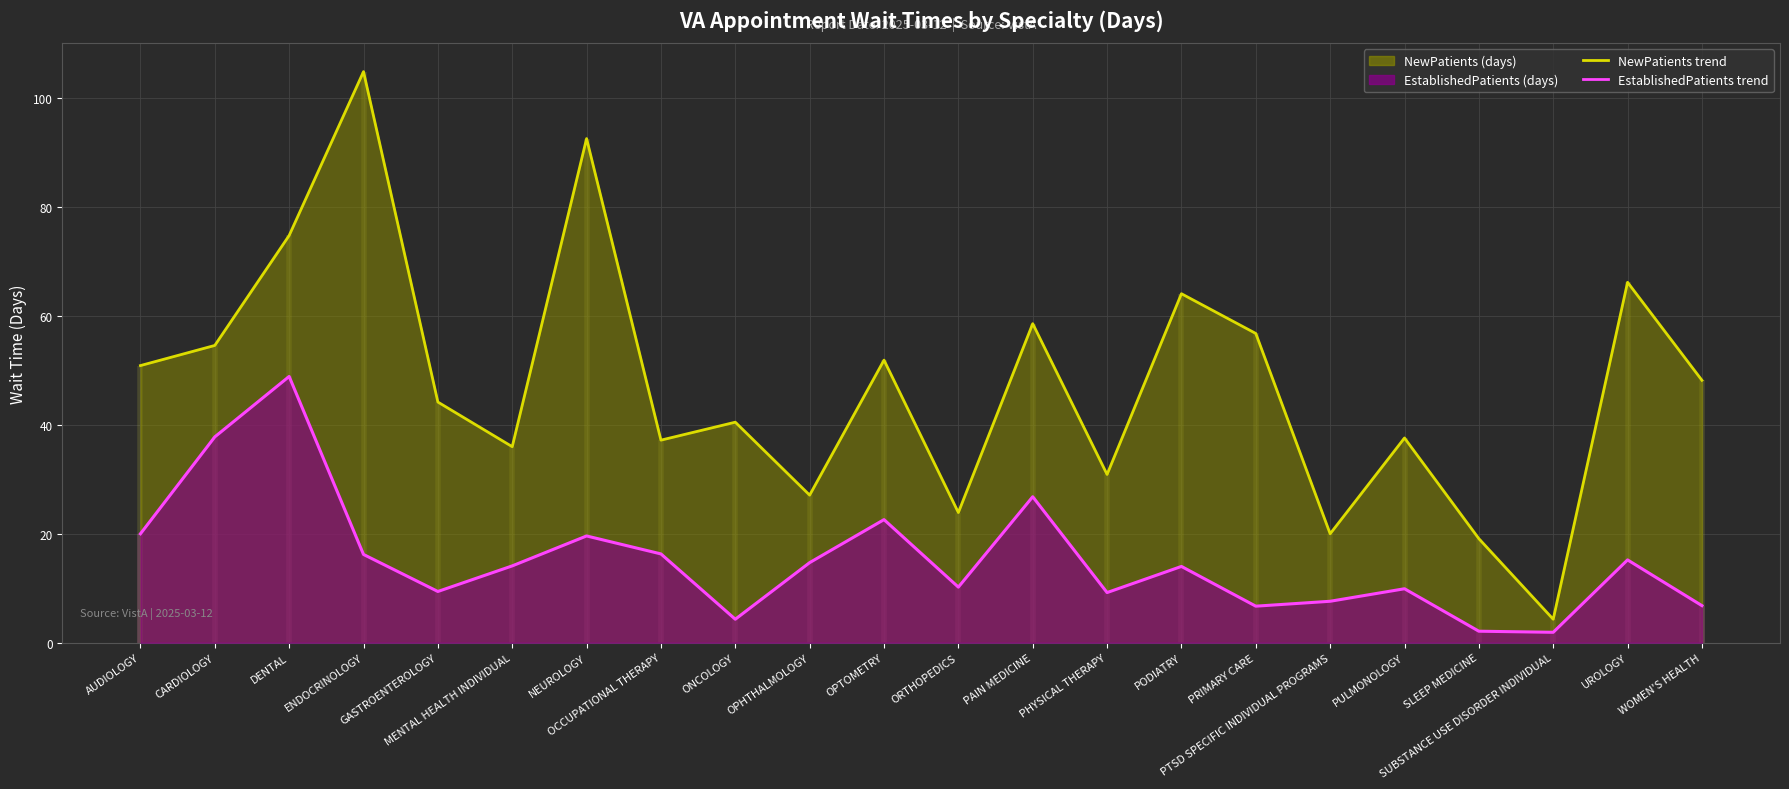

What is the difference between the maximum and second lowest values in the NewPatients series?

85.8